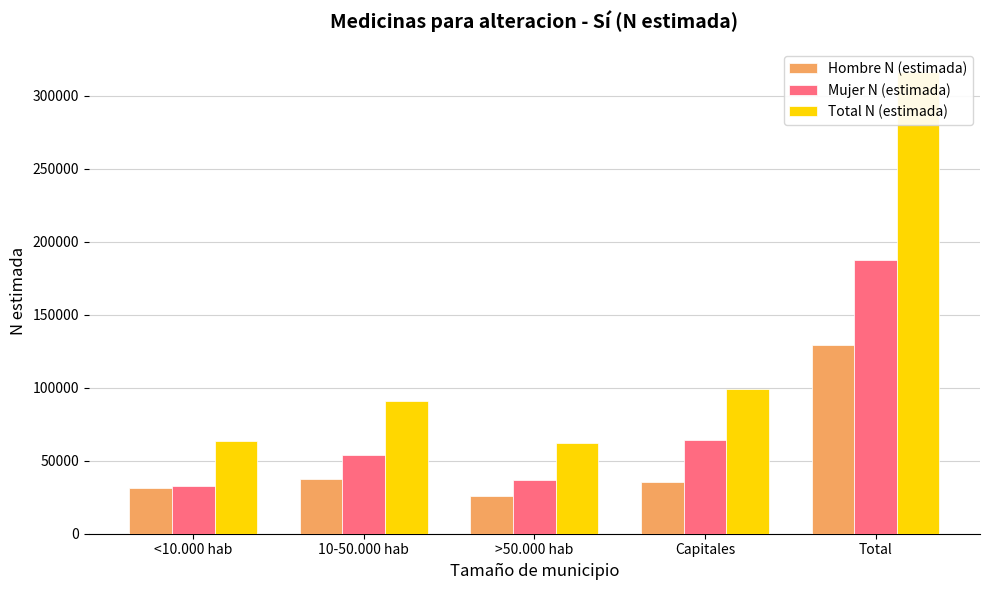

How many bars are there in total?

15